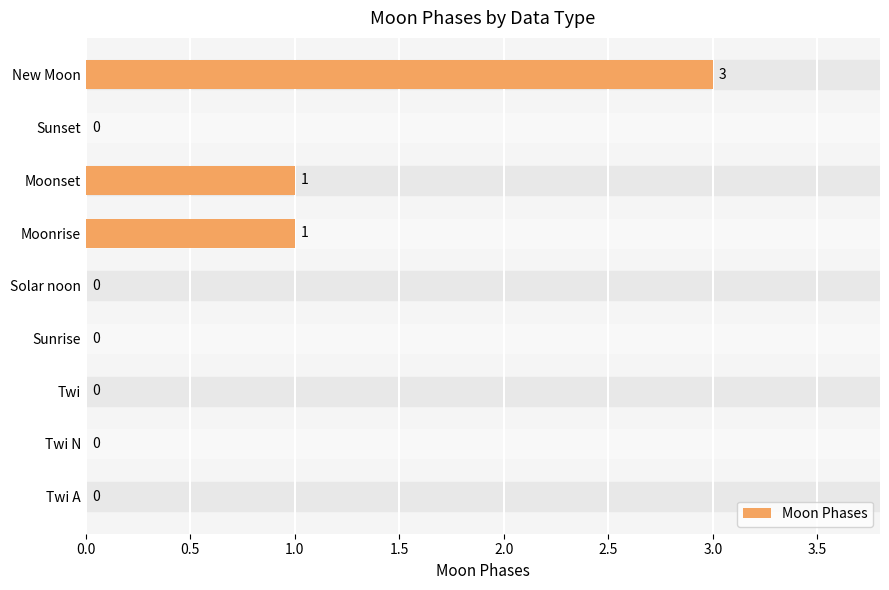

What is the average value?

1